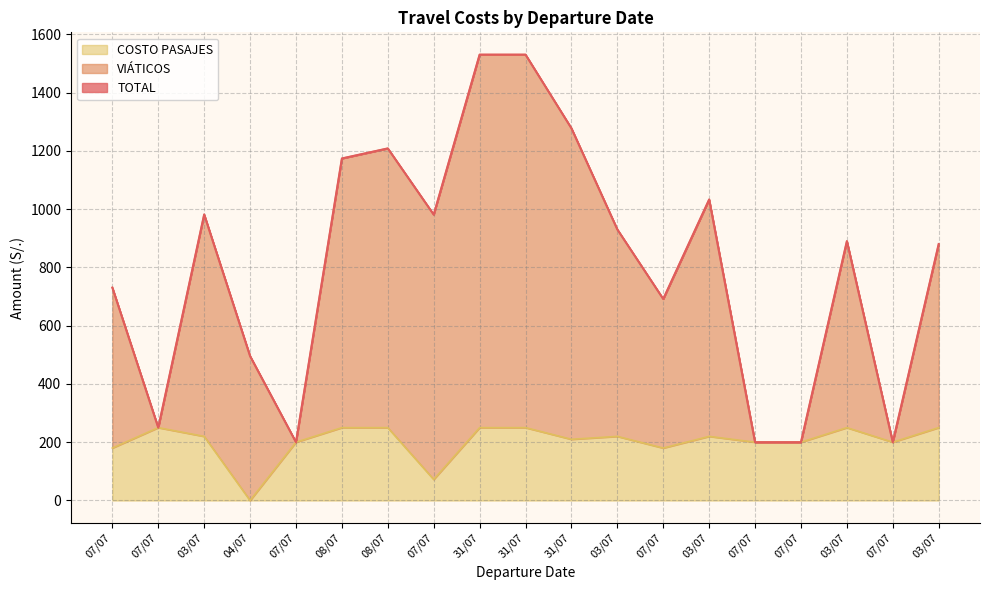

What is the difference between the maximum and minimum values in the COSTO PASAJES series?

250.0